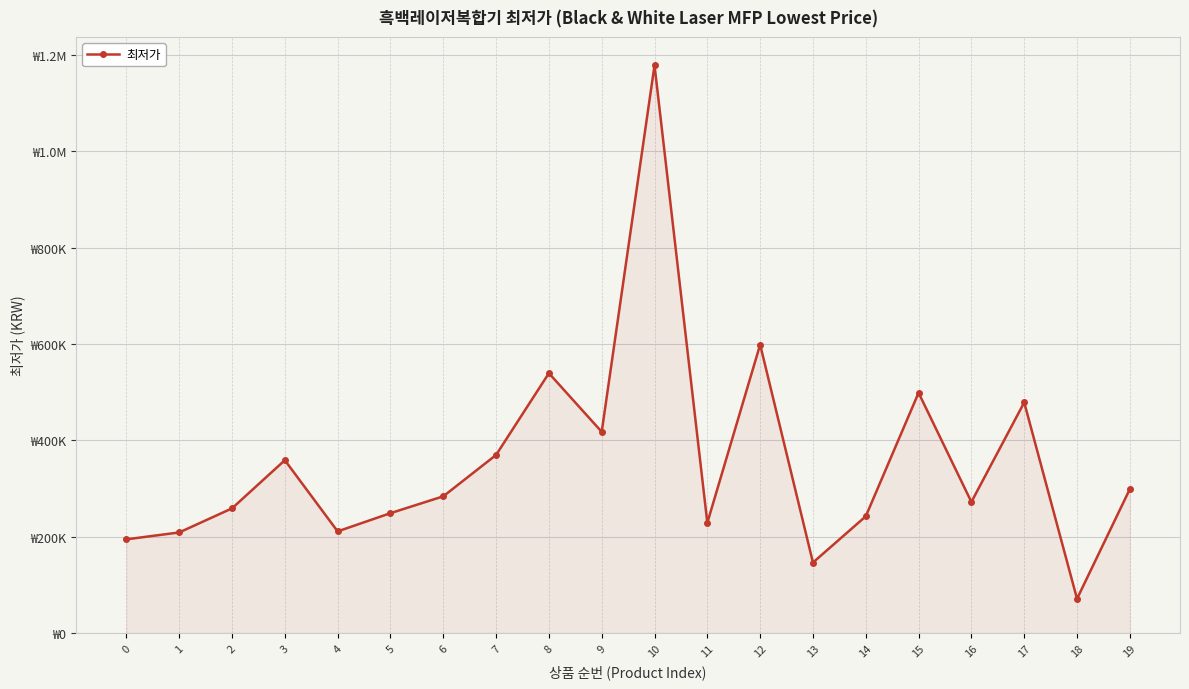

Is this an area chart (filled region under the line)?

Yes